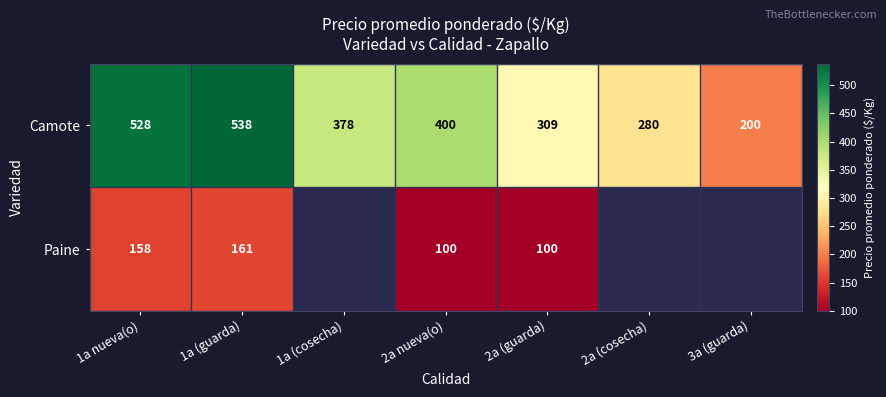

What is the difference between the Paine values at 2a (guarda) and 1a (guarda)?

61